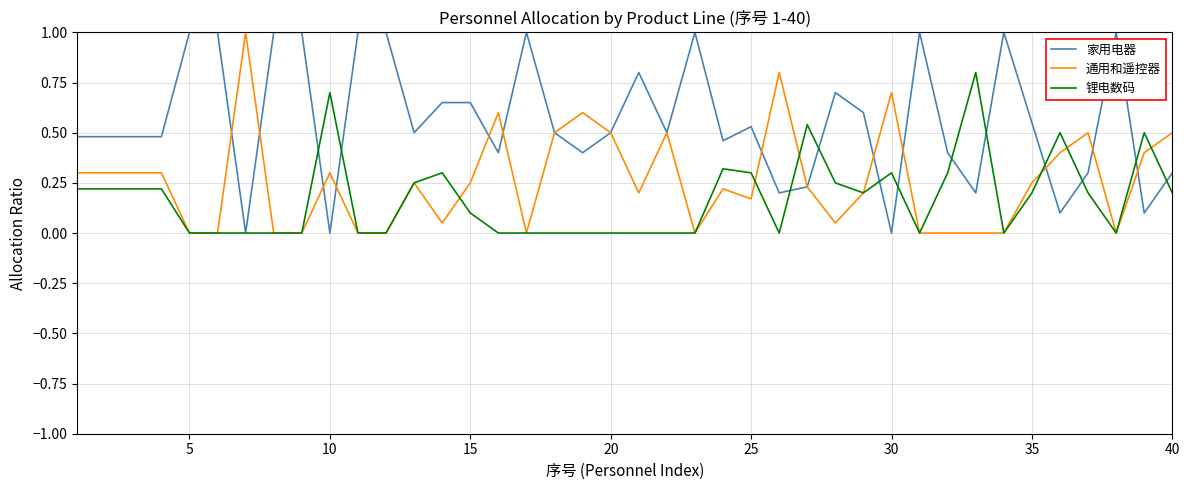

What is the highest value of the 通用和遥控器 series?

1.0